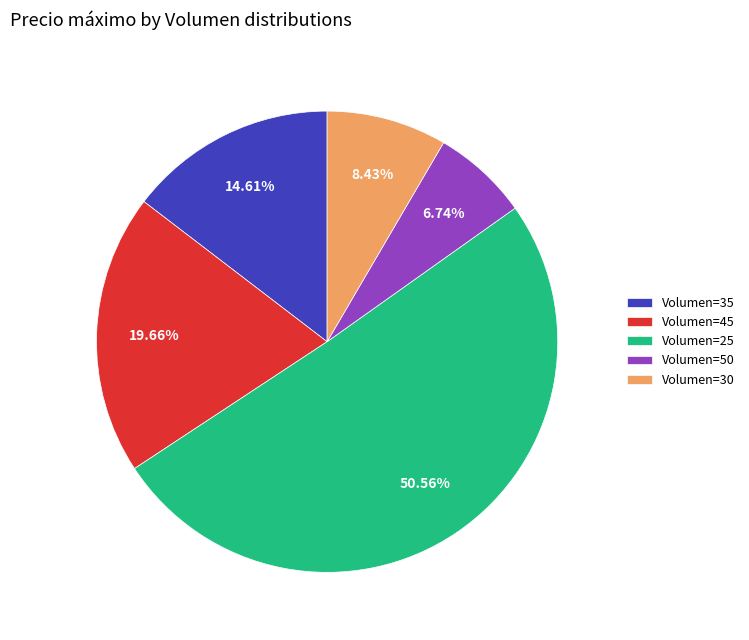

How many slices are in this pie chart?

5